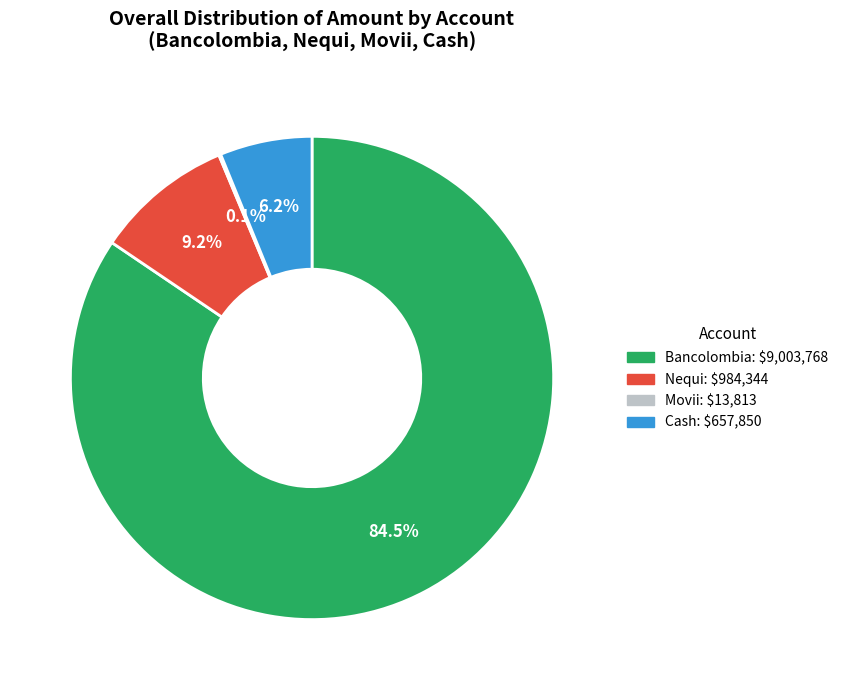

Is there a majority slice in this chart?

Yes